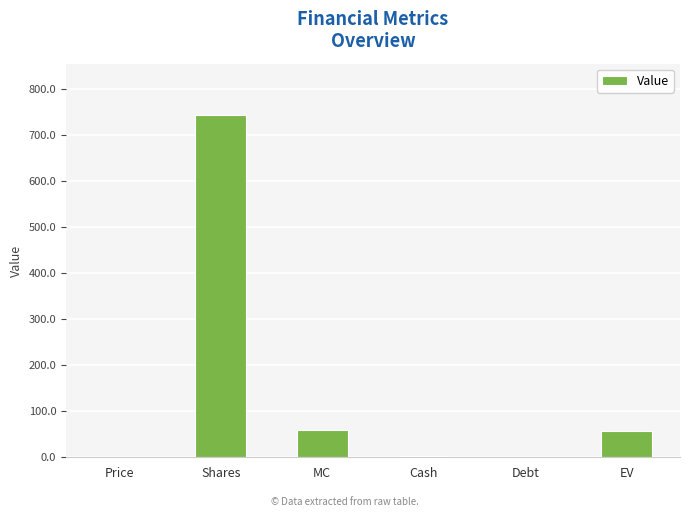

Between Shares and EV, which is larger?

Shares